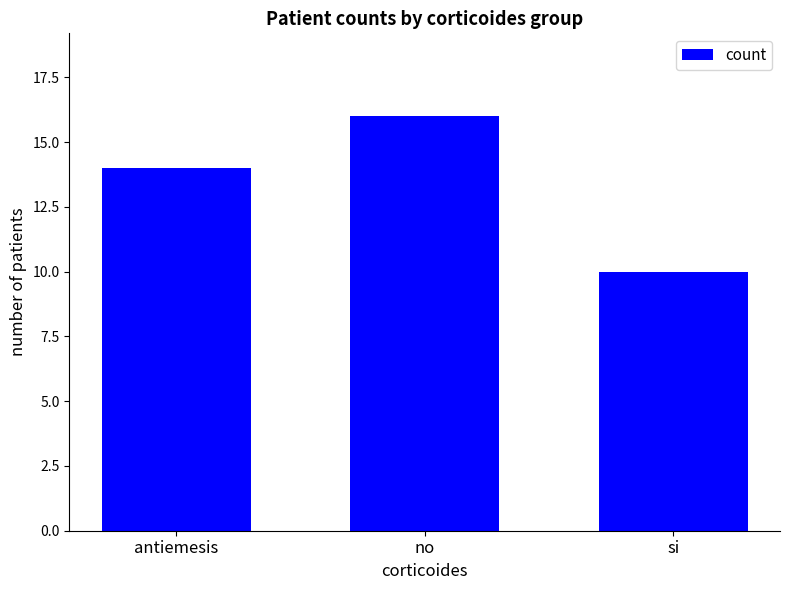

Which has a higher value, si or antiemesis?

antiemesis